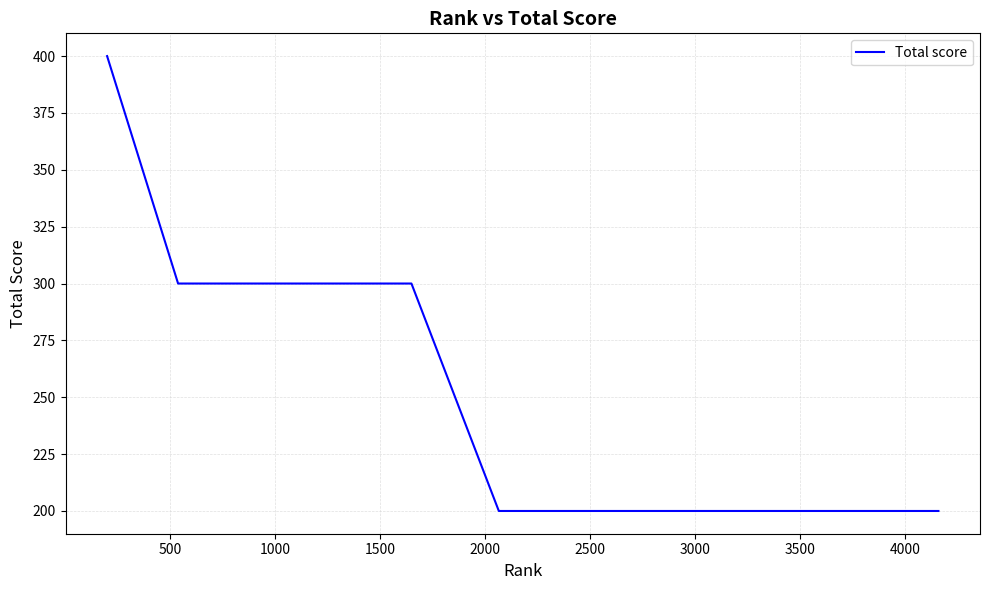

What is the maximum value shown in the chart?

400